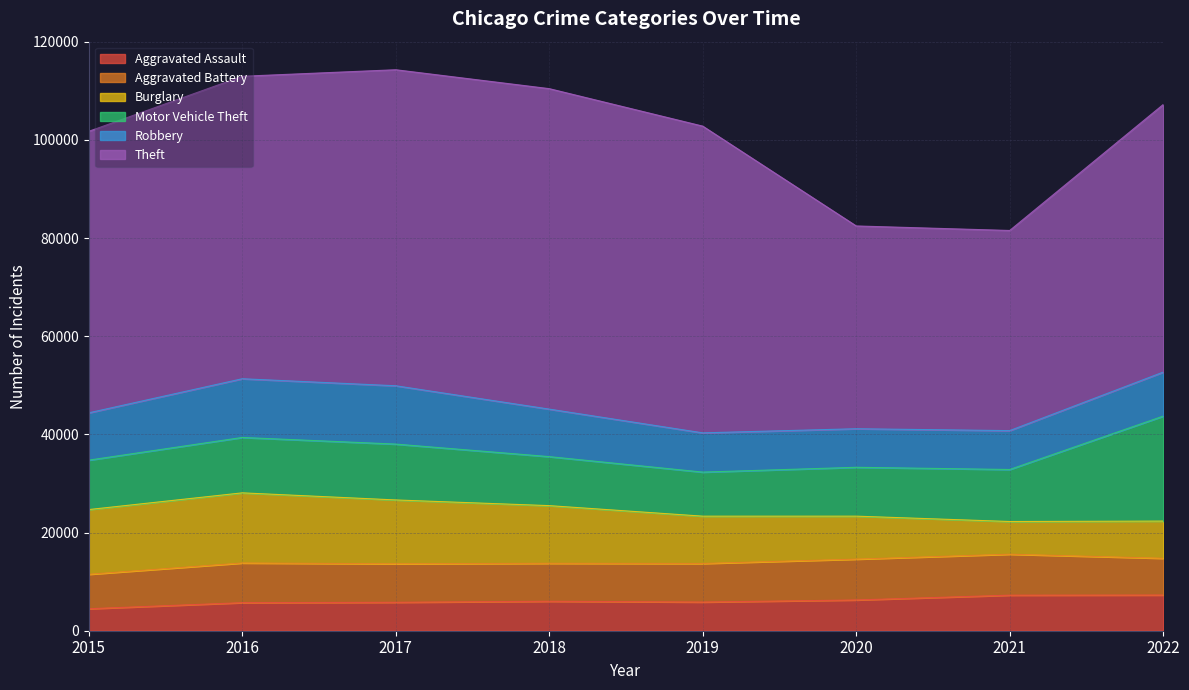

True or false: Theft and Robbery cross at least once.

False